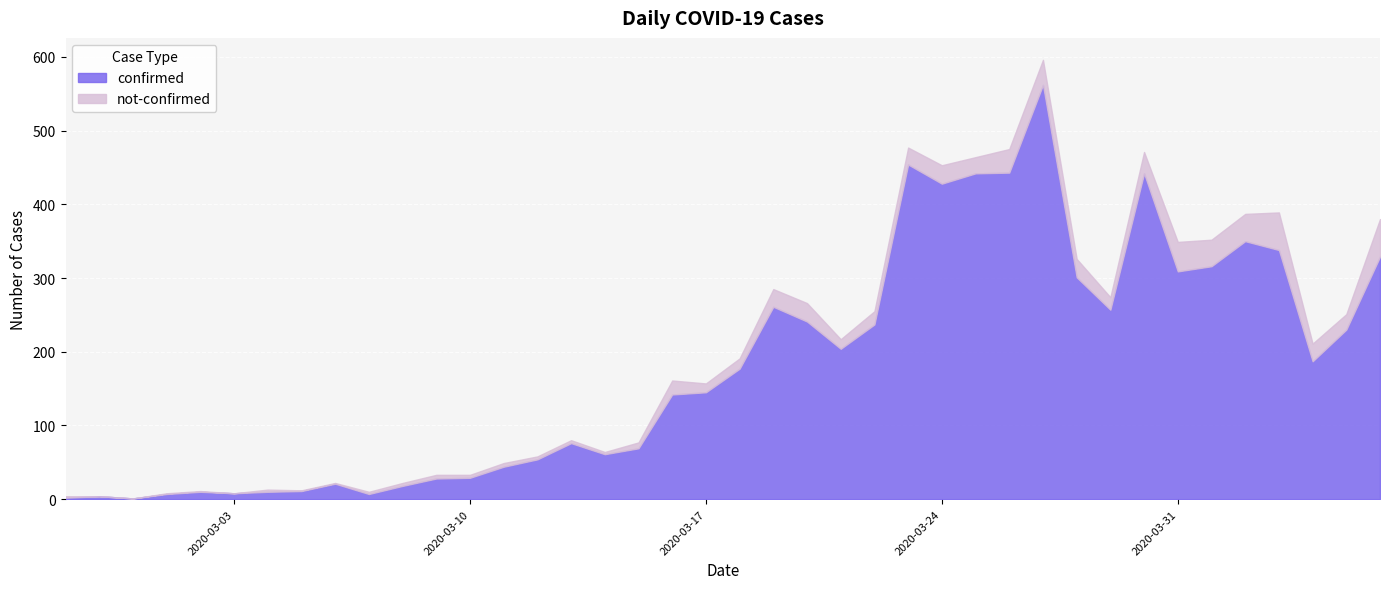

What is the difference between the maximum and second lowest values in the not-confirmed series?

51